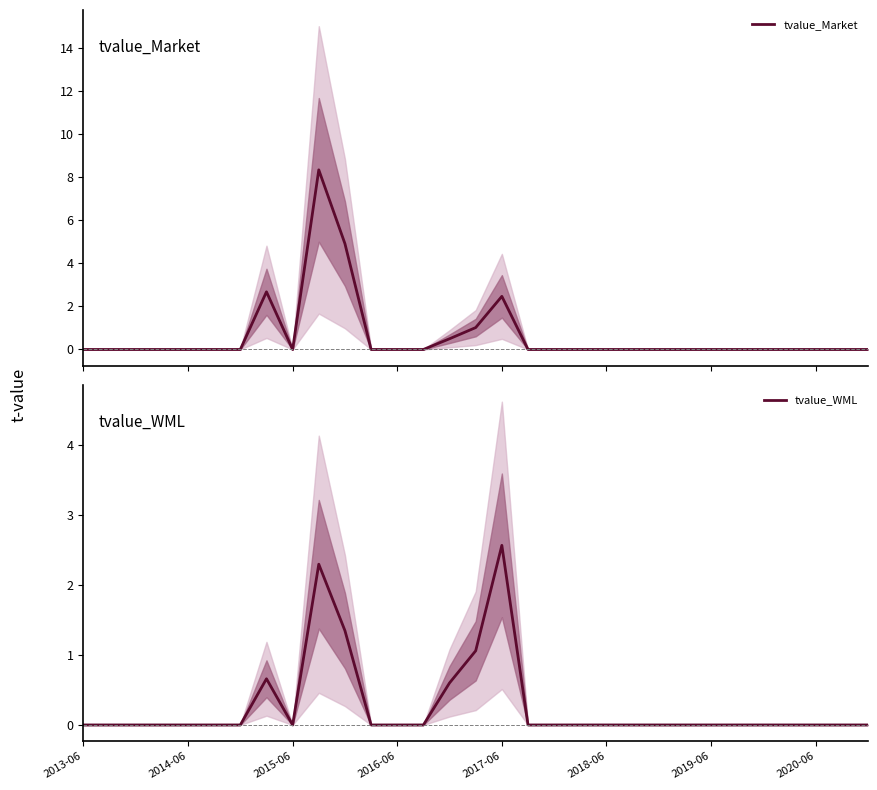

Where is tvalue_WML nearest to the value 1?

15